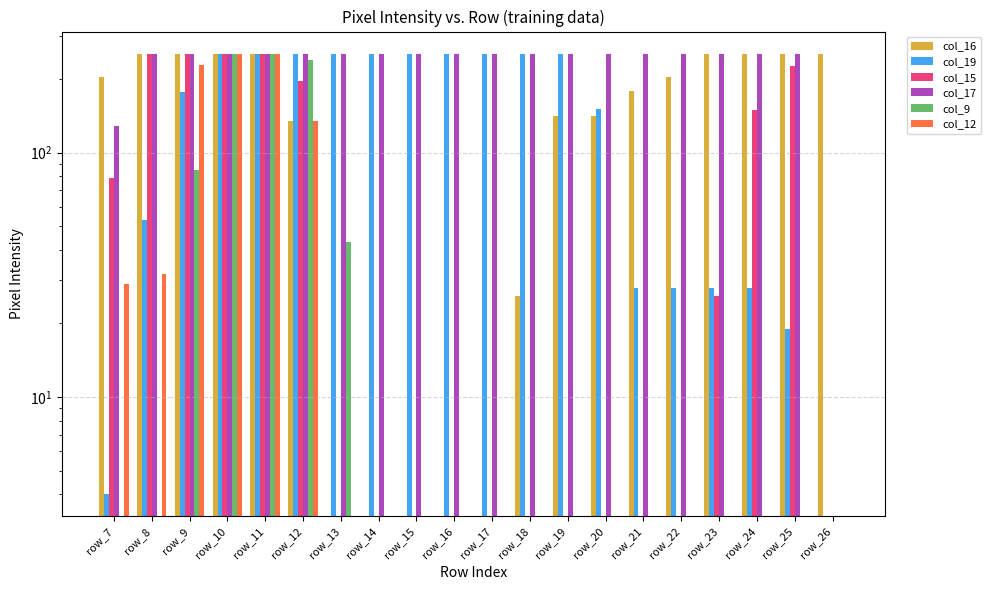

Reading left to right, transcribe all the data shown in this chart.

col_16: 204	253	253	253	254	134	0	0	0	0	0	26	141	141	178	203	254	253	253	253
col_19: 4	53	177	252	252	252	252	252	252	252	252	252	253	151	28	28	28	28	19	0
col_15: 79	252	252	252	253	196	0	0	0	0	0	0	0	0	0	0	26	150	225	0
col_17: 128	252	252	252	253	252	252	252	252	252	252	252	253	252	252	252	253	252	253	0
col_9: 0	0	85	252	253	240	43	0	0	0	0	0	0	0	0	0	0	0	0	0
col_12: 29	32	229	253	253	134	0	0	0	0	0	0	0	0	0	0	0	0	0	0